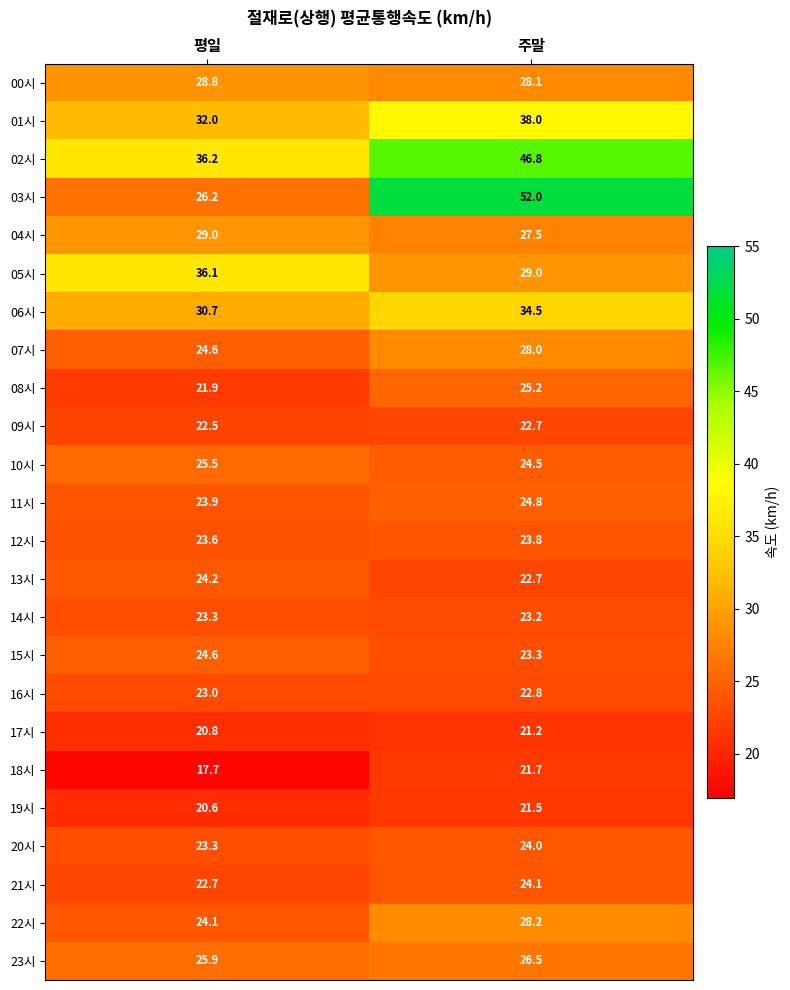

List the series in order of their peak value, highest first.

03시, 02시, 01시, 05시, 06시, 04시, 00시, 22시, 07시, 23시, 10시, 08시, 11시, 15시, 13시, 21시, 20시, 12시, 14시, 16시, 09시, 18시, 19시, 17시